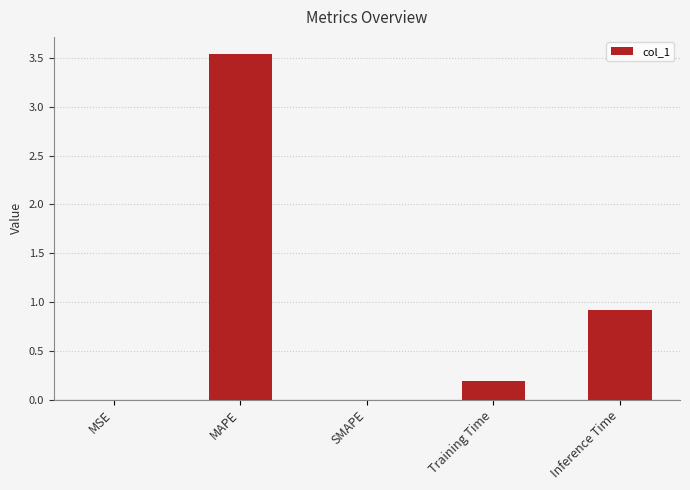

The chart shows a value of 0.2 at Inference Time. True or false?

False